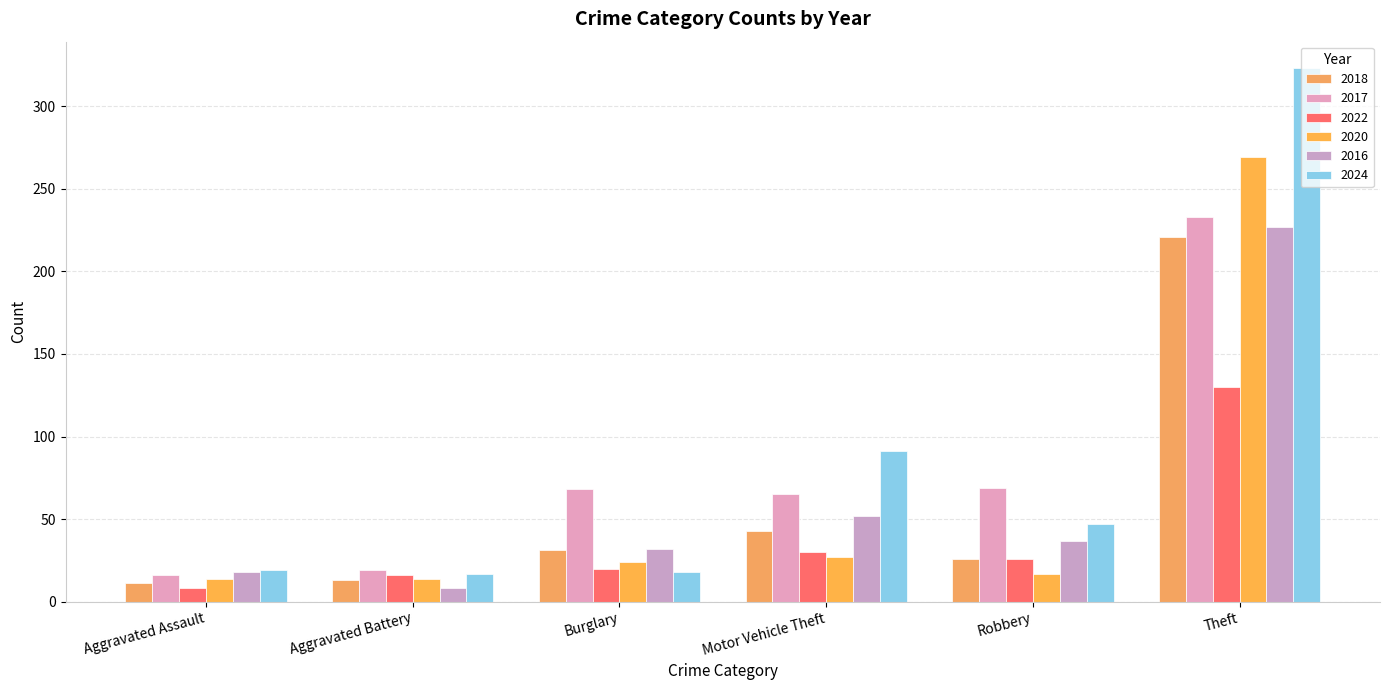

How many distinct data groups are displayed?

6